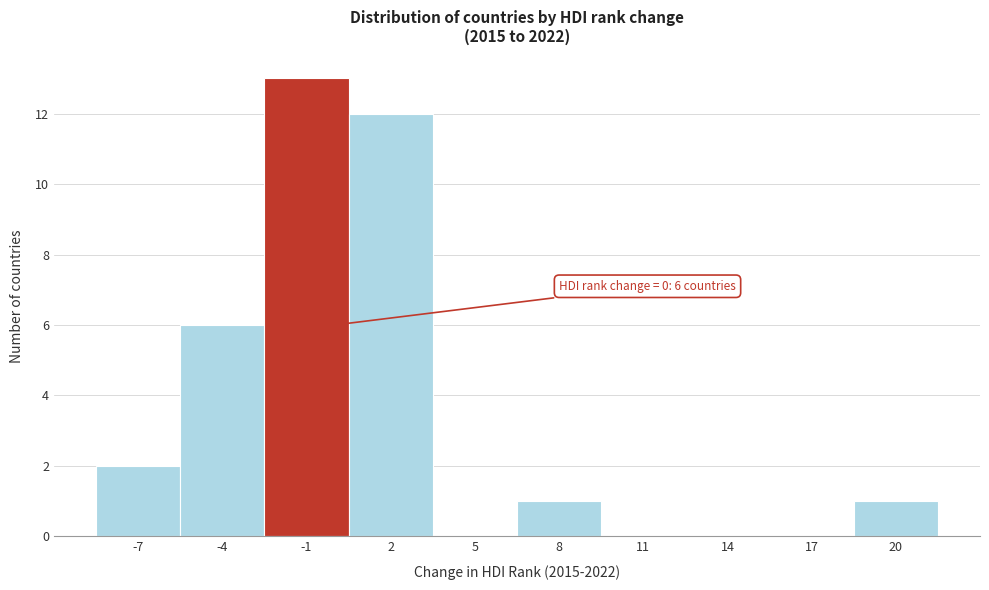

Over which range of the x-axis is the bar tallest?

-2.5 to 0.5